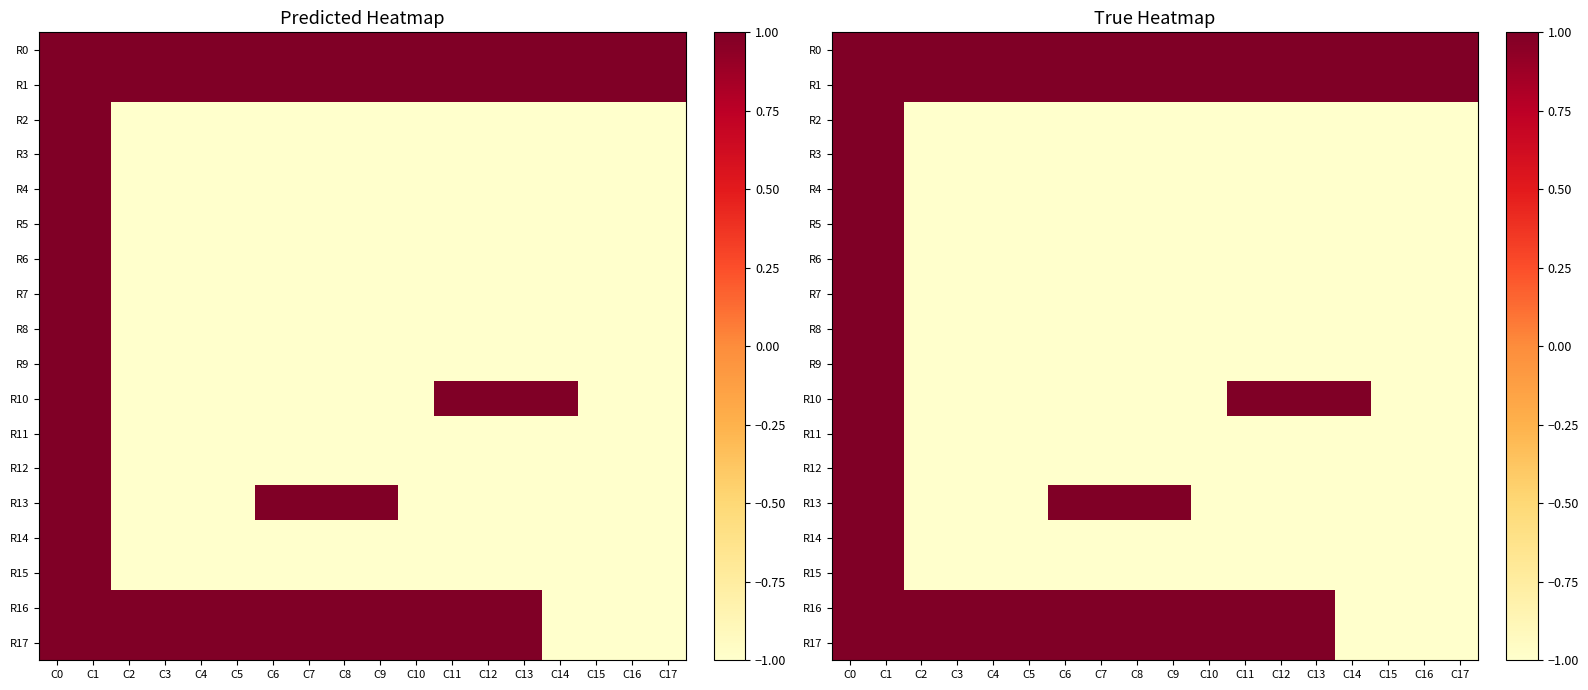

At which label does R8 reach its minimum?

C2